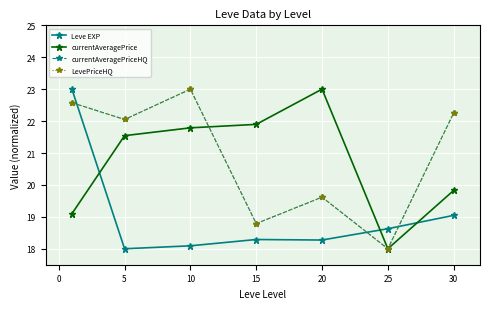

Where is currentAveragePriceHQ nearest to the value 20?

20